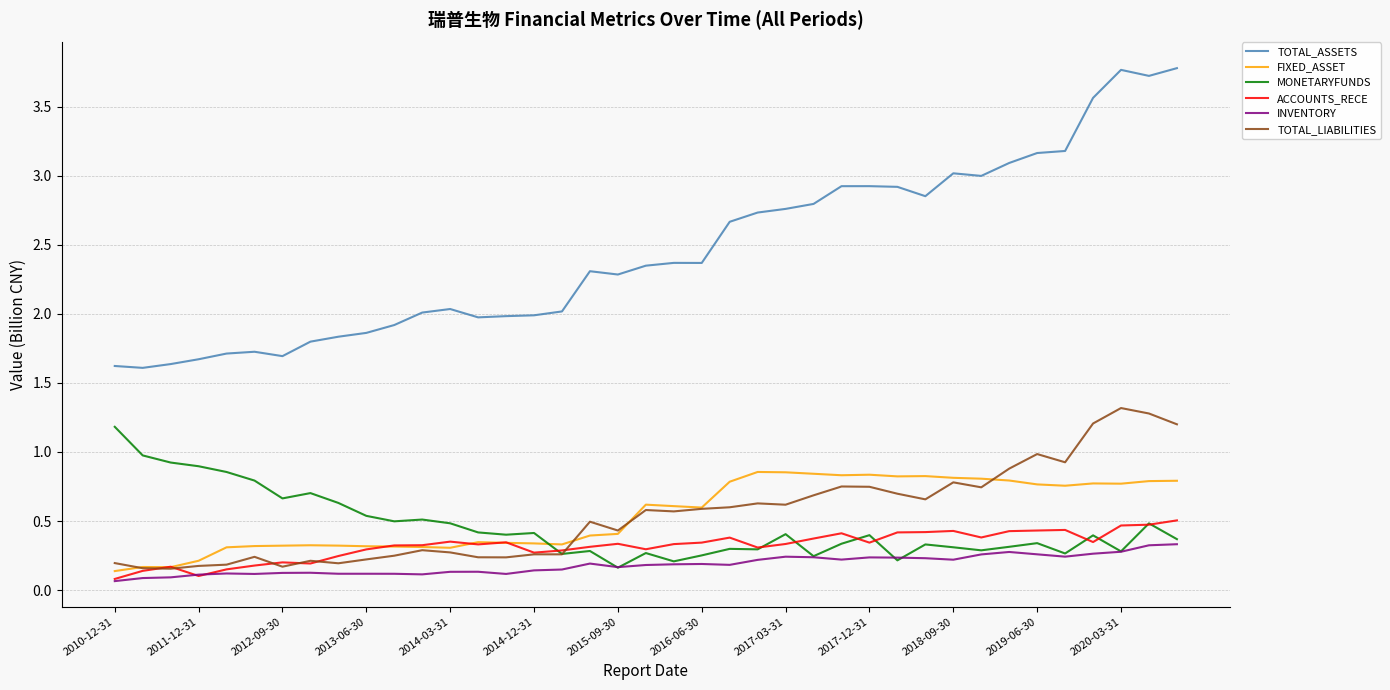

True or false: INVENTORY and TOTAL_ASSETS cross at least once.

False